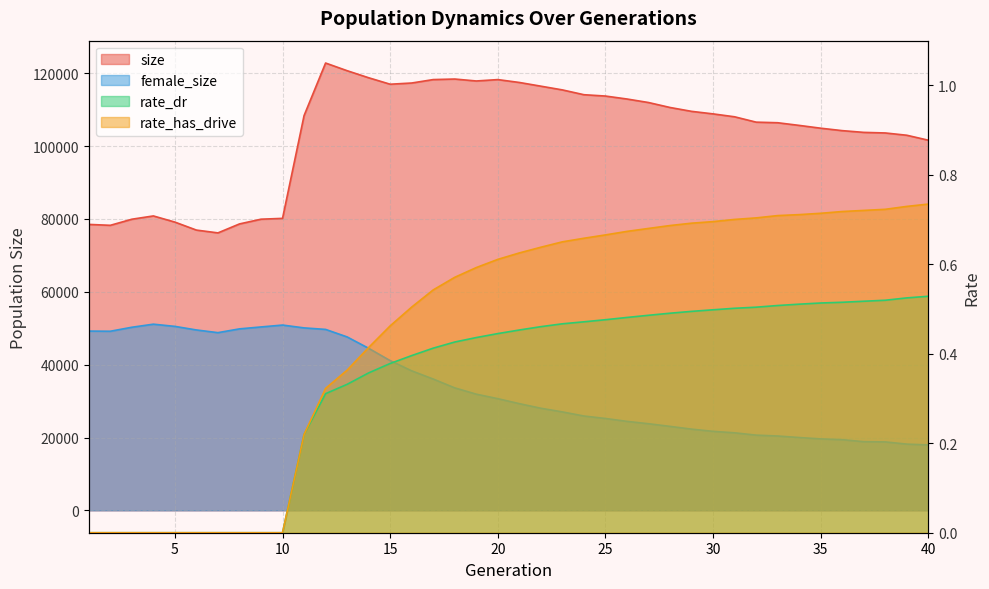

Which category has the lowest value in the size series?

7